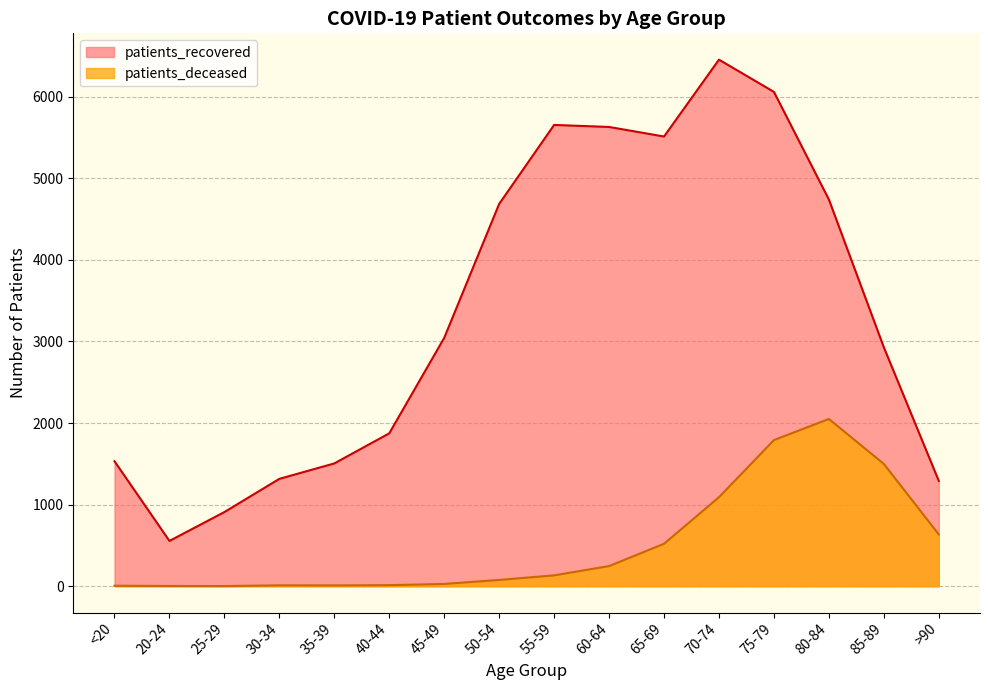

True or false: patients_deceased and patients_recovered cross at least once.

False